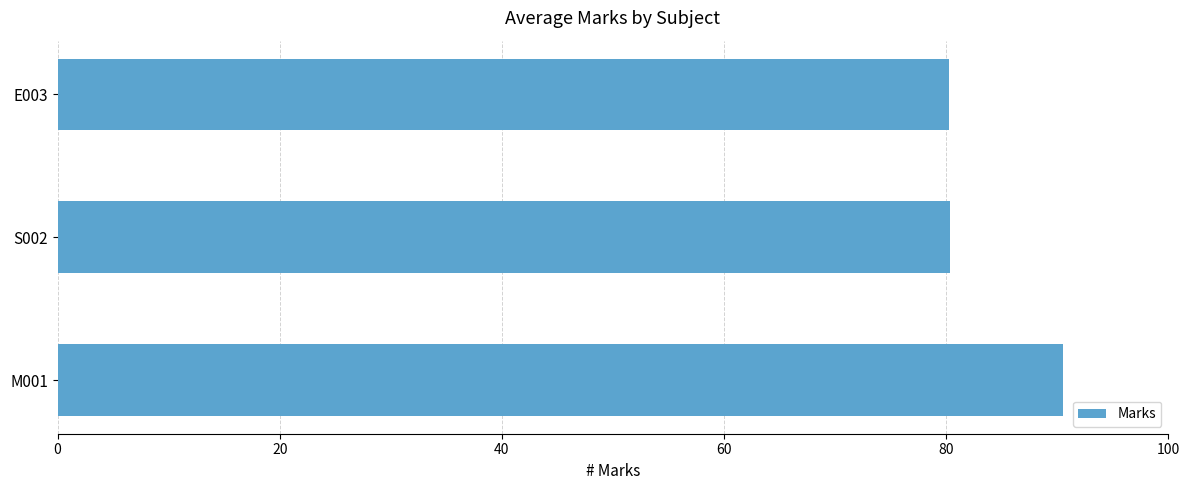

Approximately how many times larger is the value at E003 compared to M001?

0.9